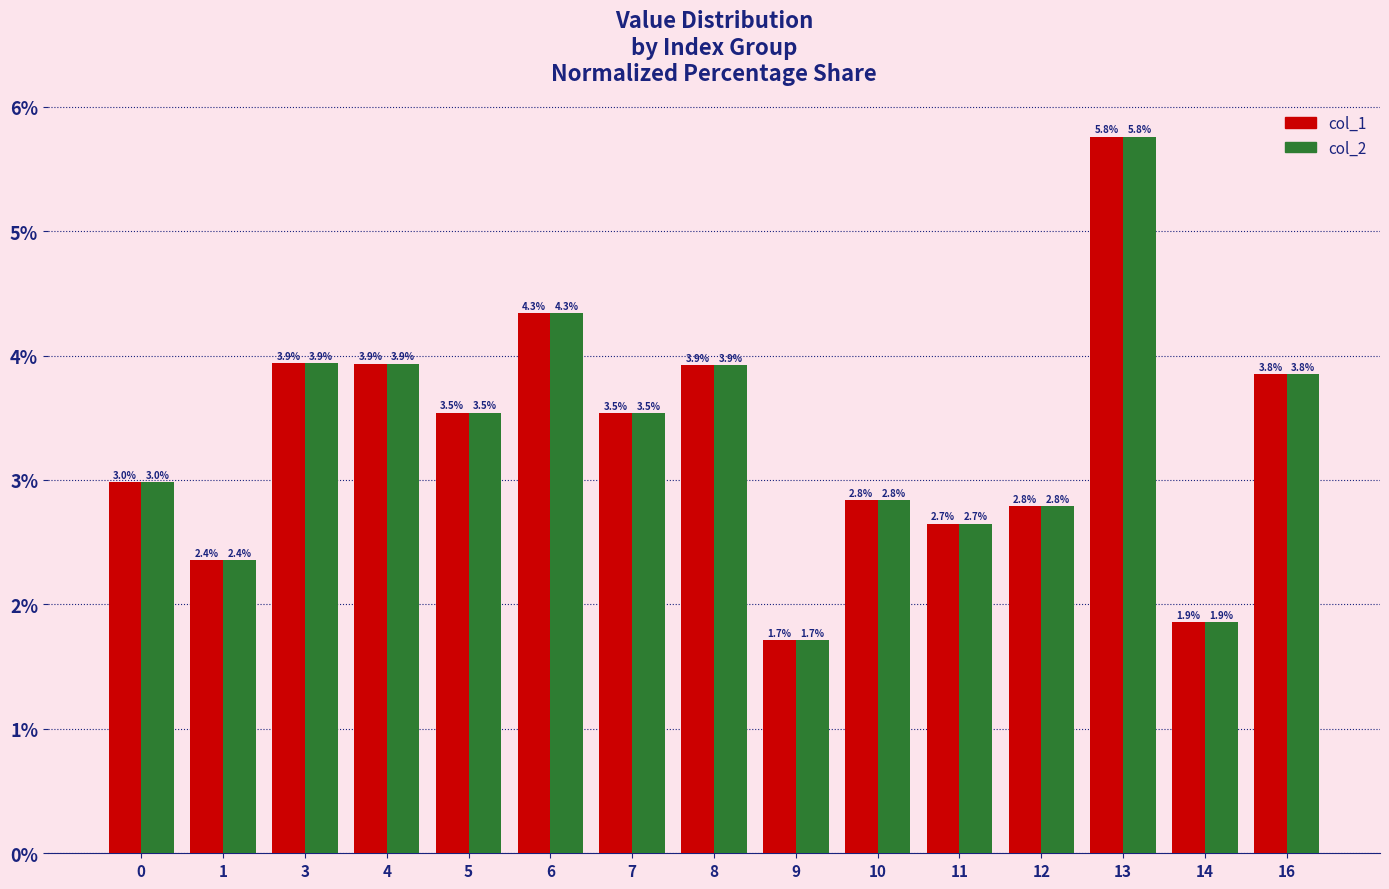

What is the maximum value shown in the chart?

5.8